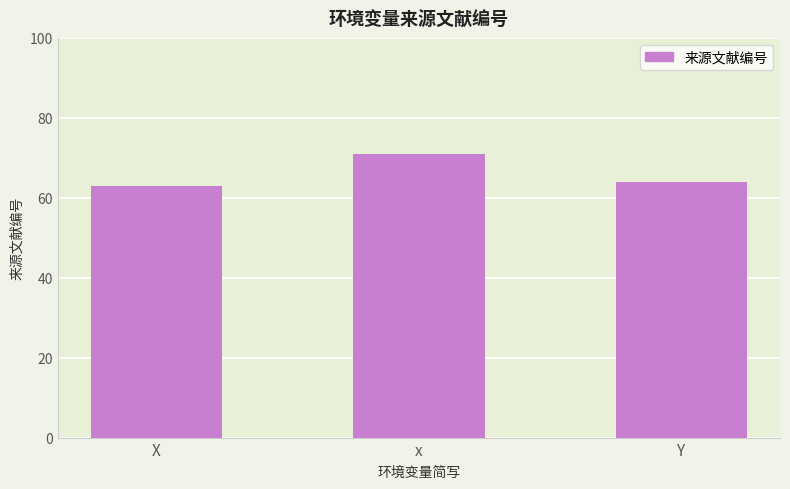

How many categories are shown in the chart?

3